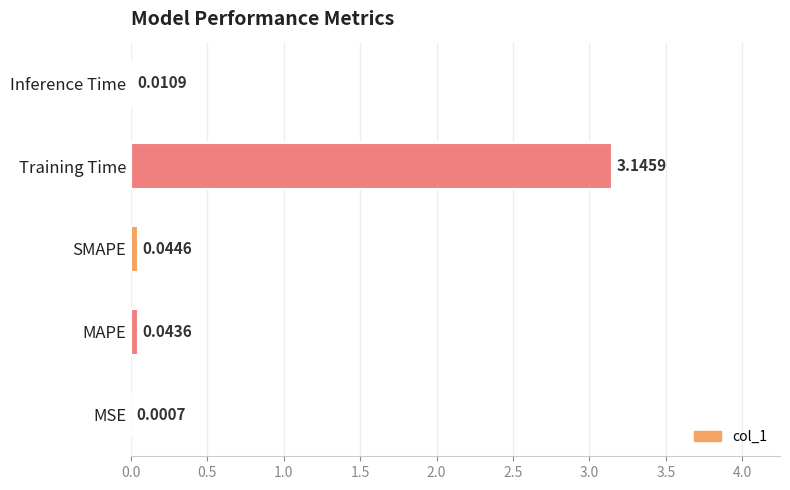

What is the sum of all values?

3.2